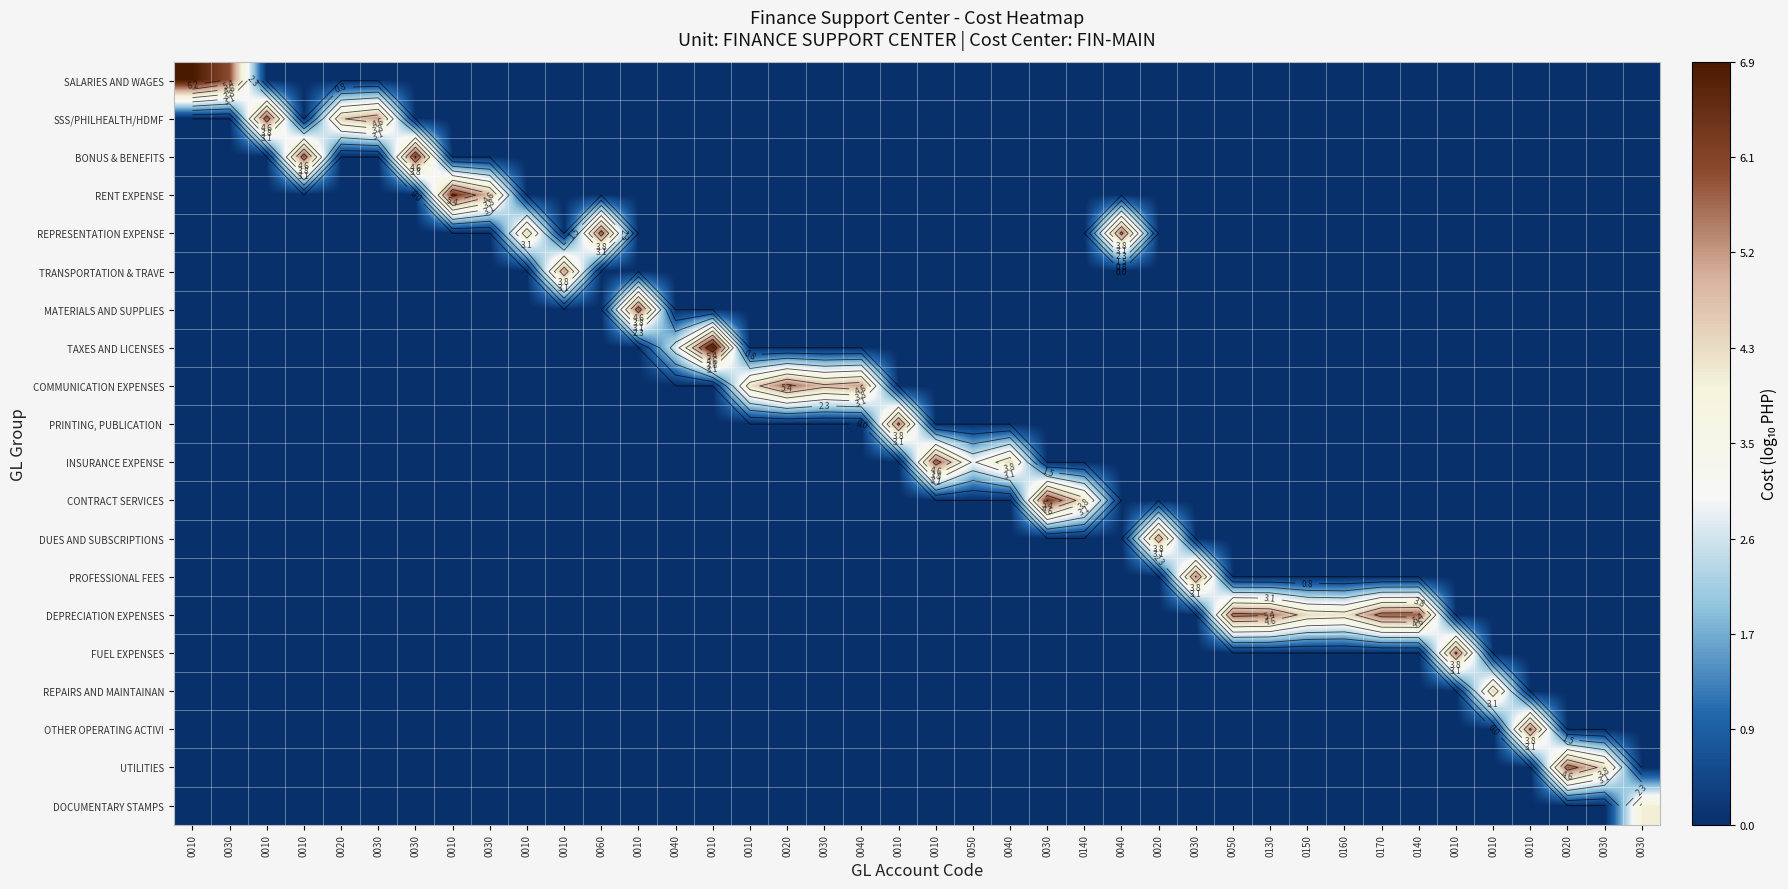

Count the FUEL EXPENSES values in the range 0 to 1.

39